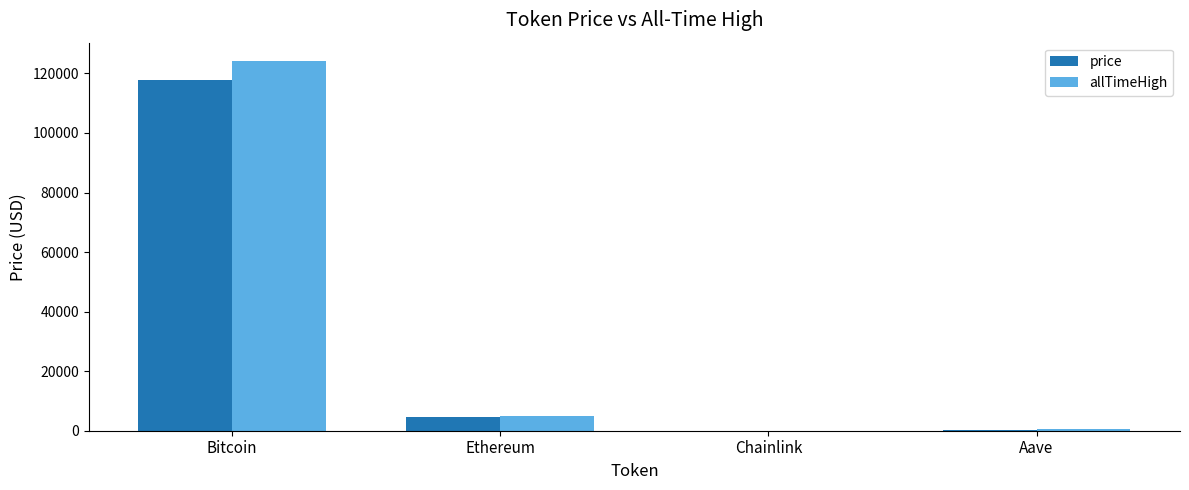

Are the bars horizontal?

No